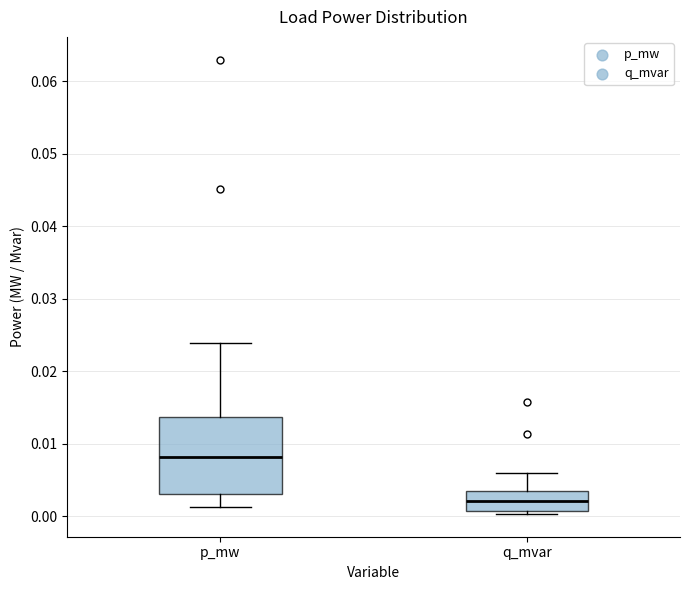

Which box's median line is the lowest?

q_mvar